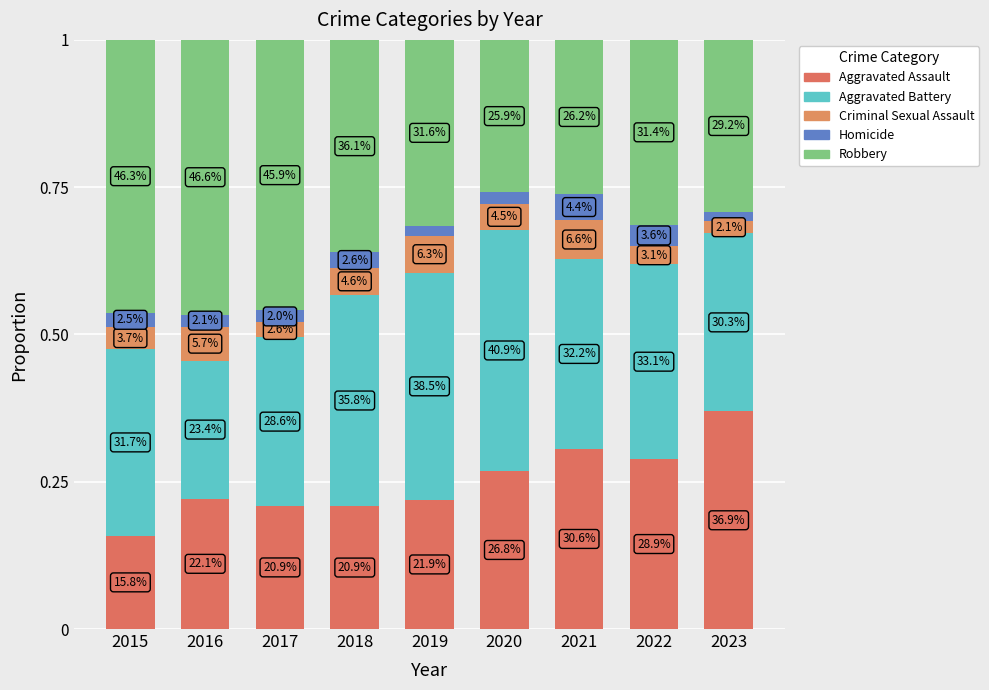

Are the bars horizontal?

No